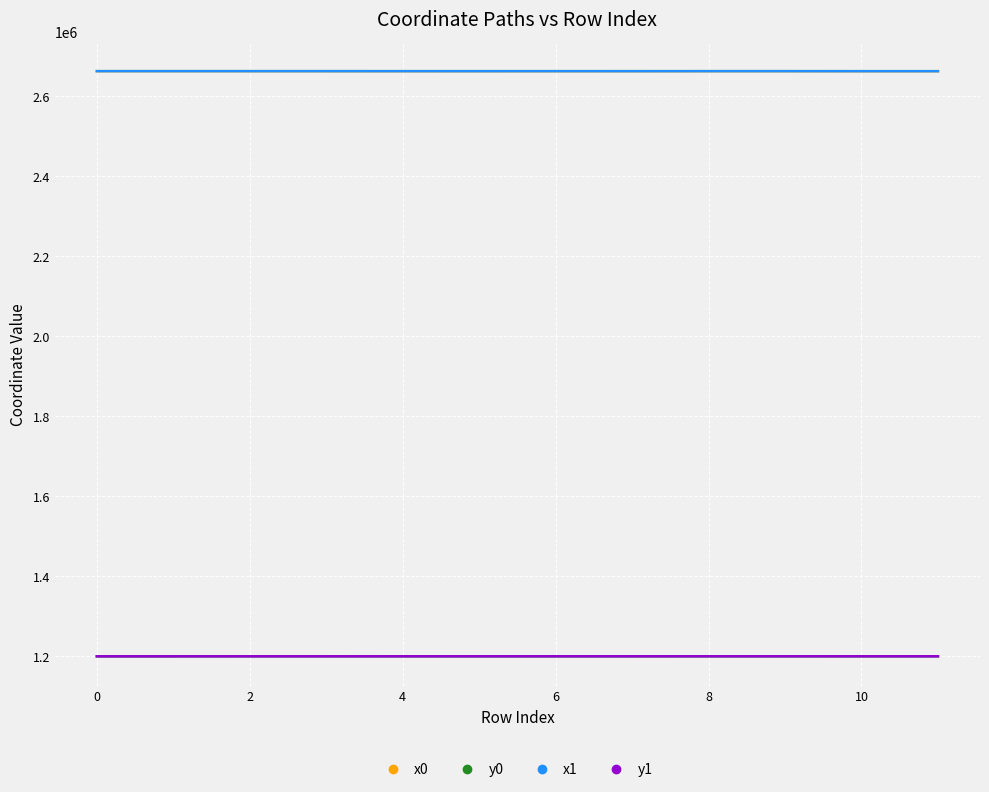

True or false: y1 and x0 intersect in this chart.

False